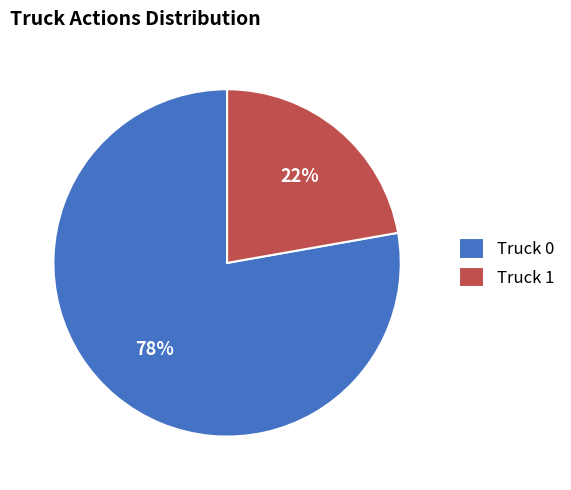

To the nearest percent, what percentage of the pie is Truck 1?

22%